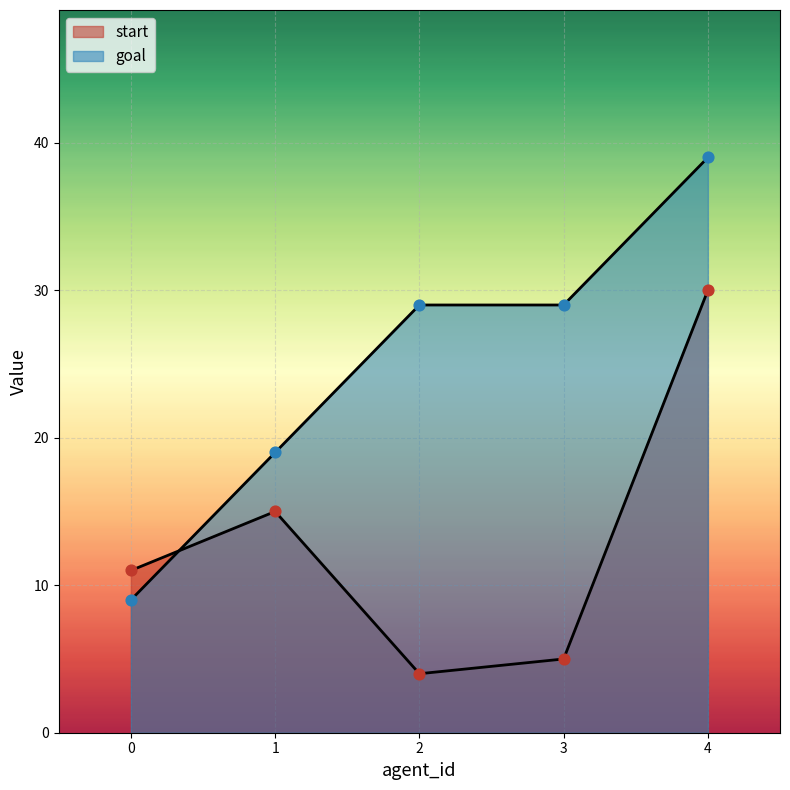

Which series has the largest total across all categories?

goal